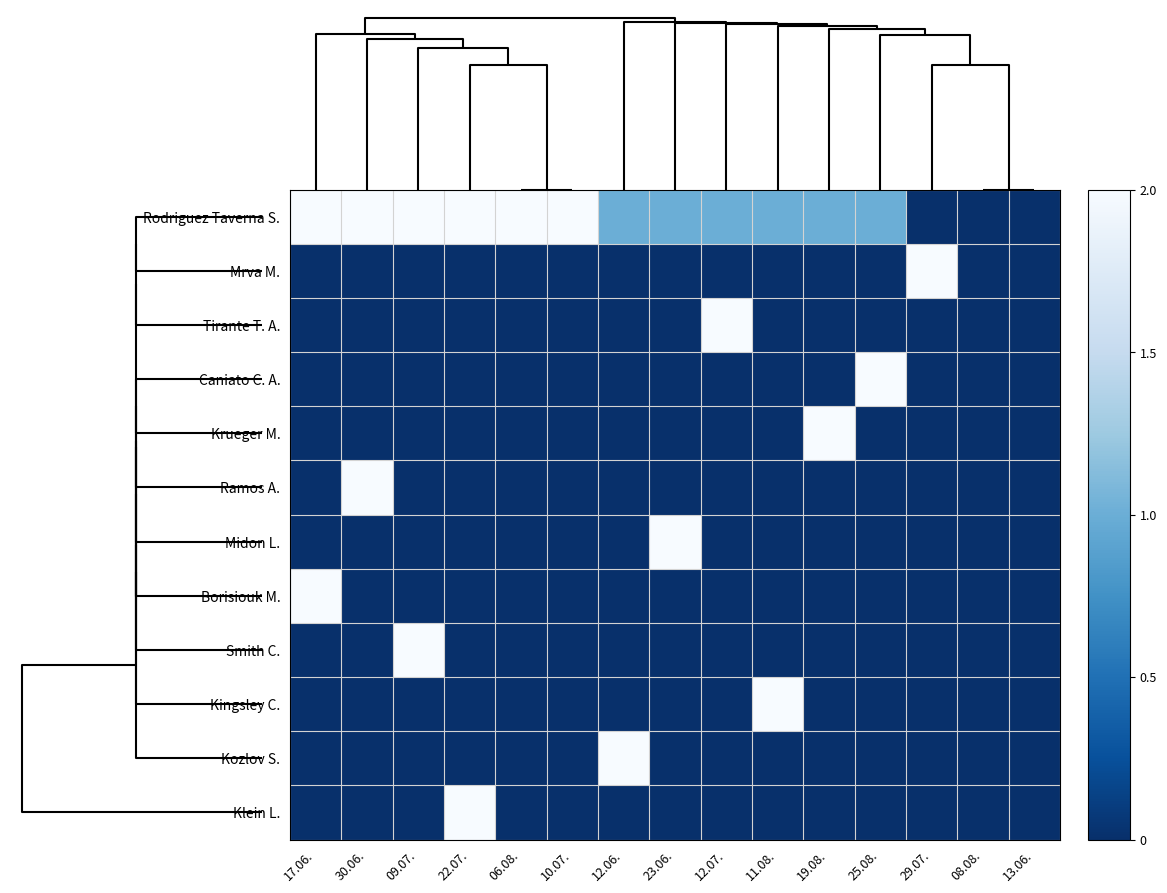

What is the total value across all series at 06.08.?

2